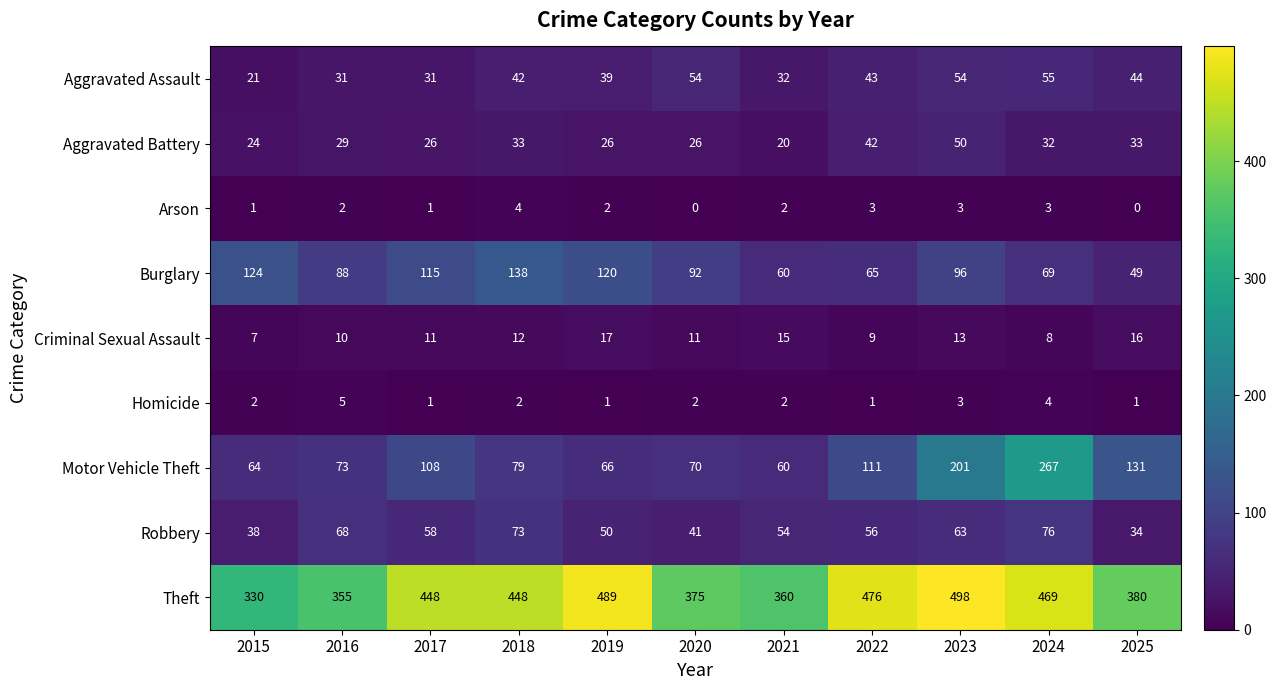

At which label is Criminal Sexual Assault closest to 12?

2018